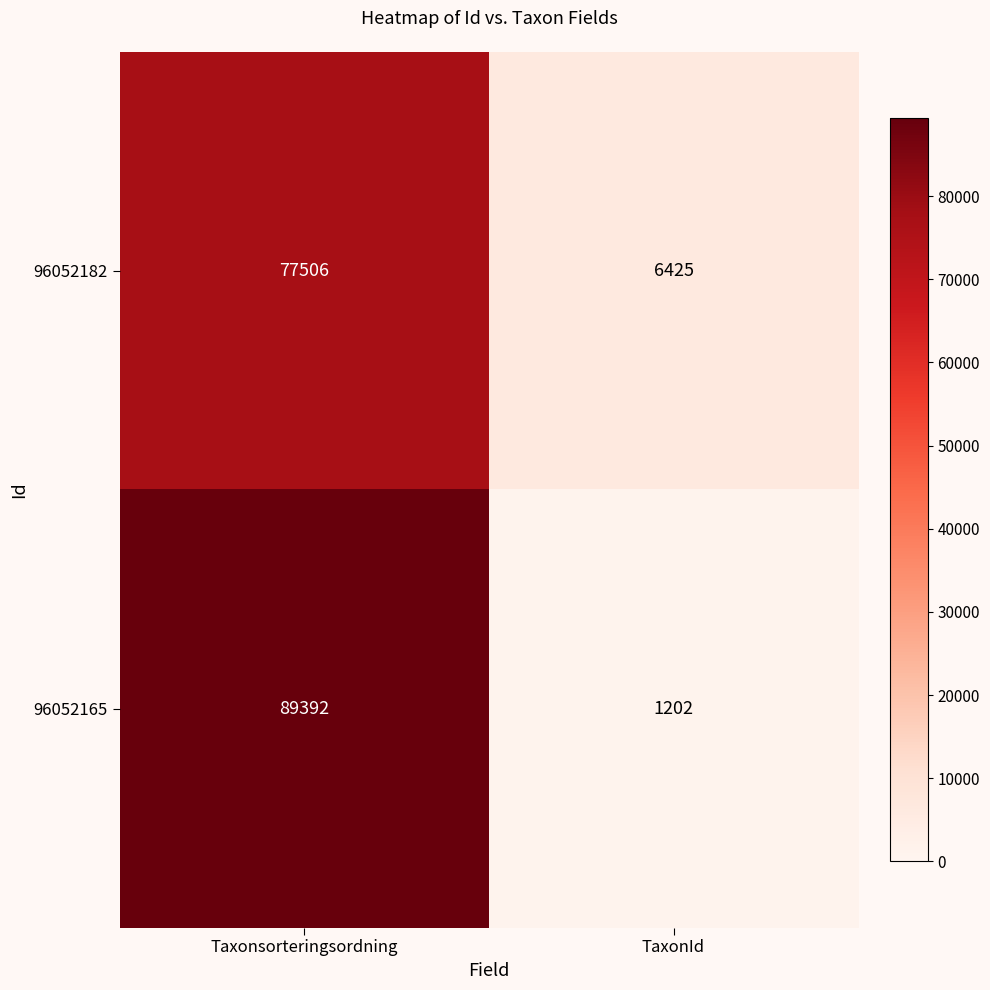

Read the 96052165 value at Taxonsorteringsordning.

89392